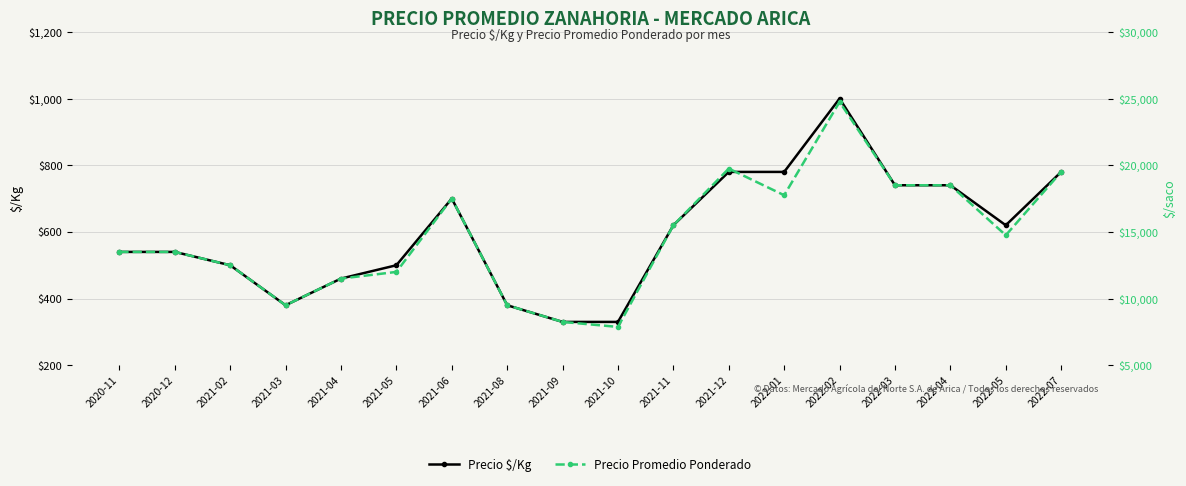

What is the total value across all series at 2021-02?

13000